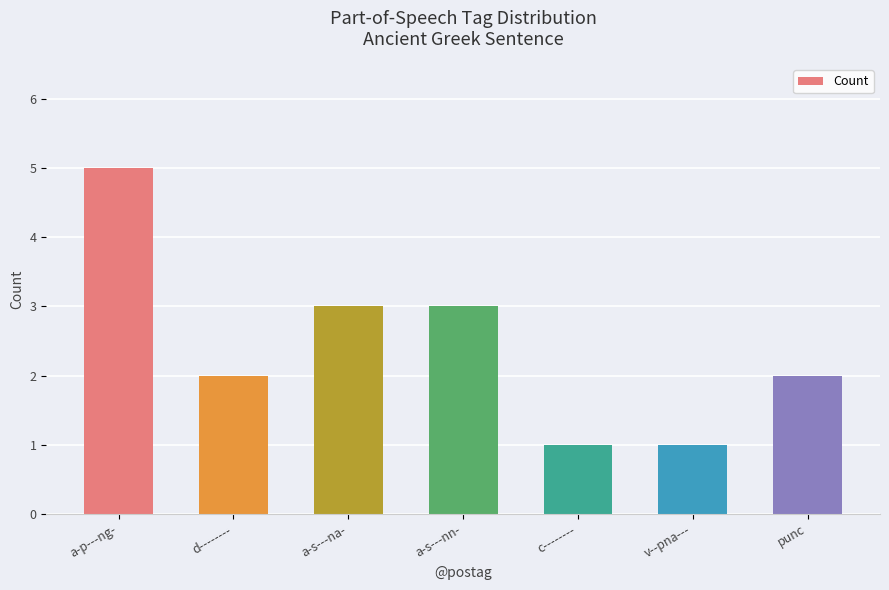

What is the approximate value at d--------?

2